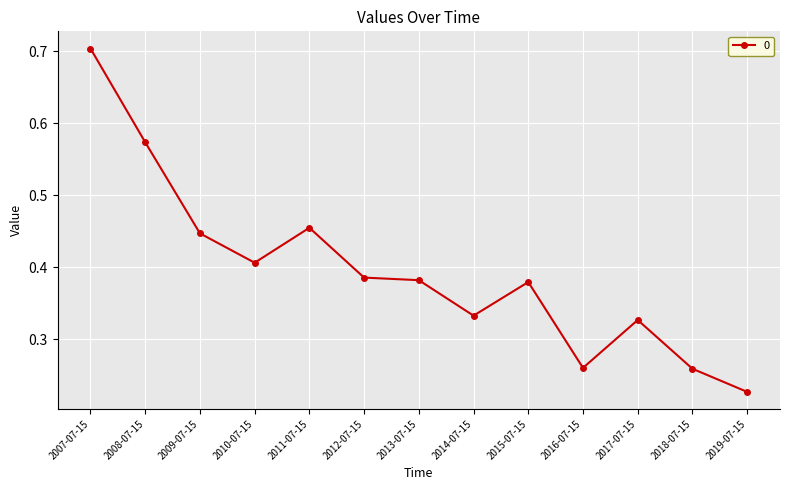

What is the label of the 13th point from the right?

2007-07-15